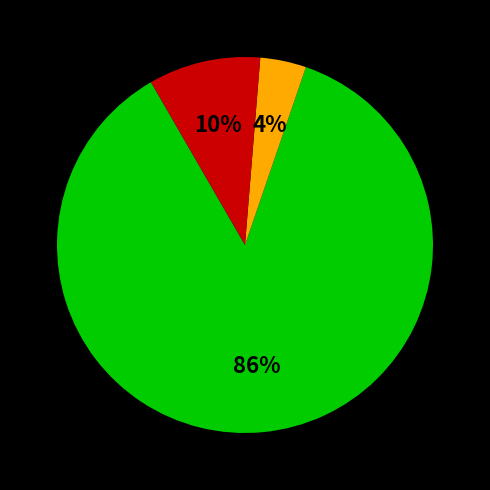

To the nearest percent, what is the difference between the largest and smallest slice percentages?

82%